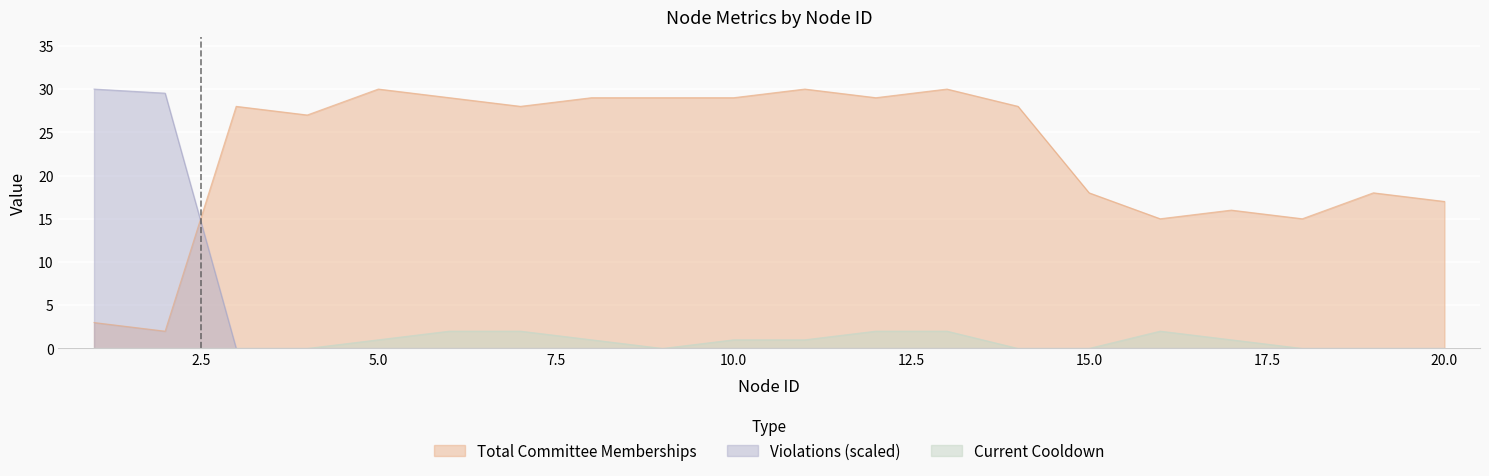

What is the average value of the Current Cooldown series?

0.8